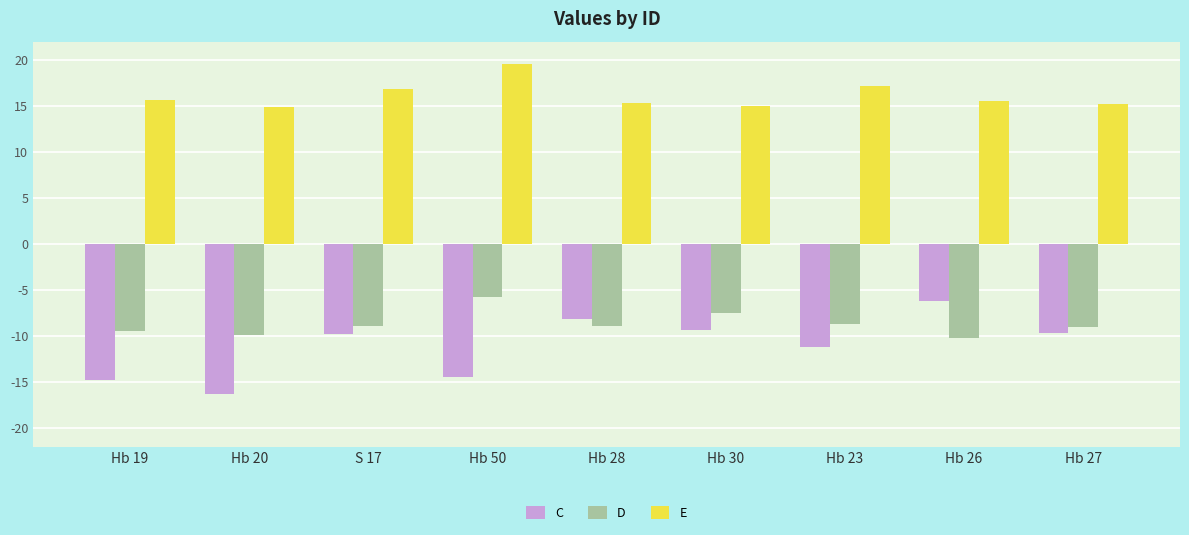

What is the label of the 6th bar from the right?

Hb 50